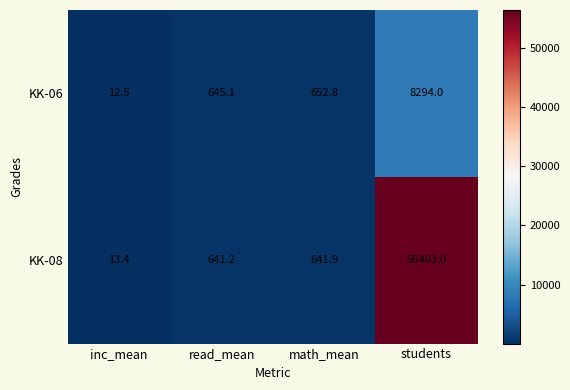

At which category does the chart reach its peak across all series?

students